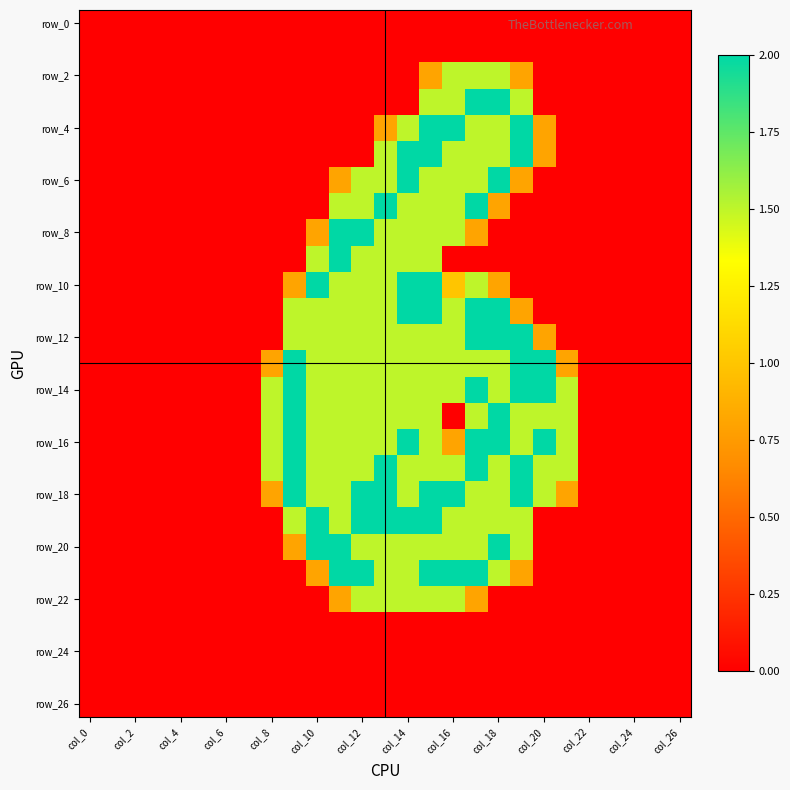

At how many categories does at least one series exceed 0?

14